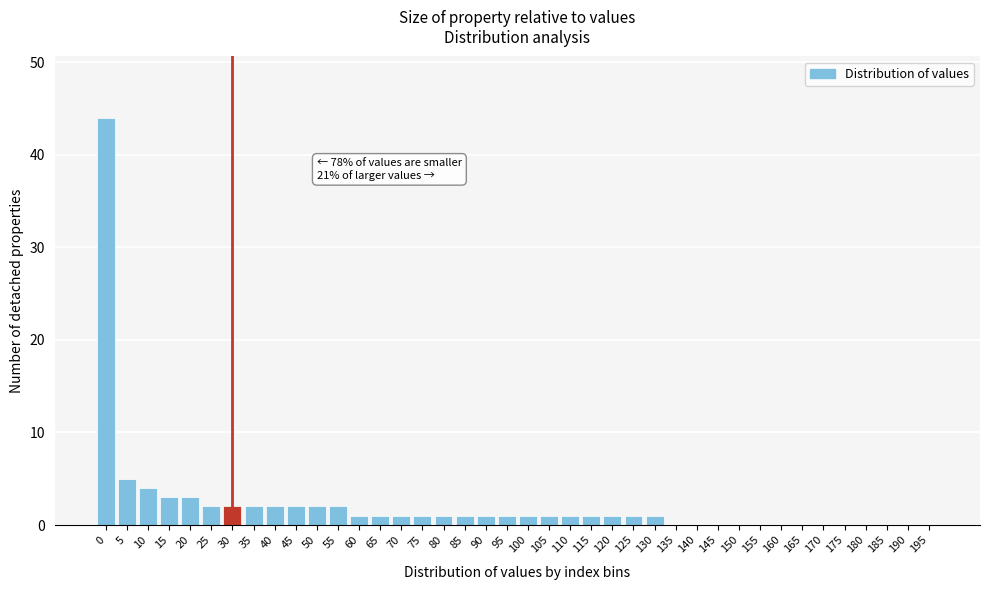

What is the sum of all values?

88